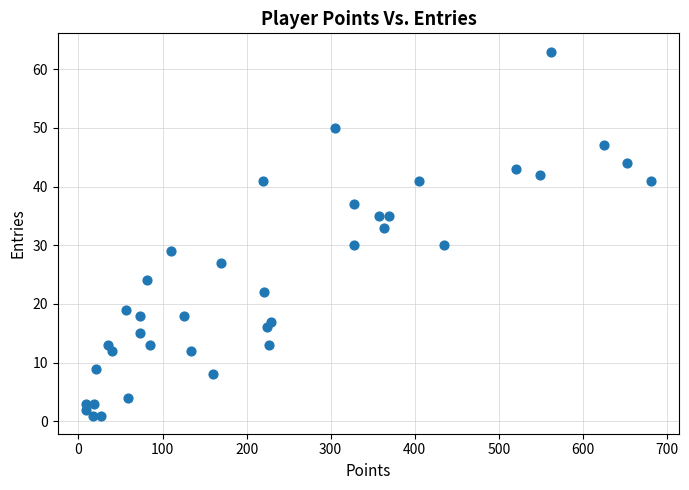

What Y value in the scatter plot is closest to 32?

33